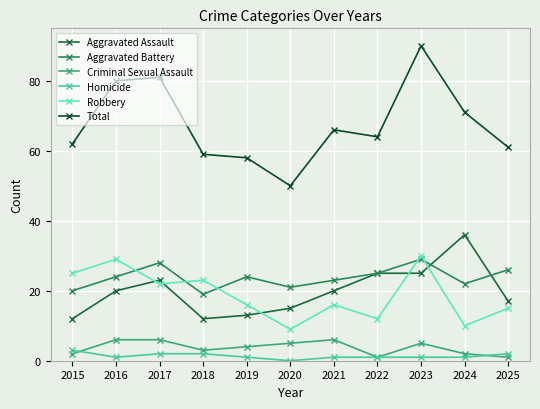

Is the value of Homicide at 2019 greater than the value of Criminal Sexual Assault at 2023?

No